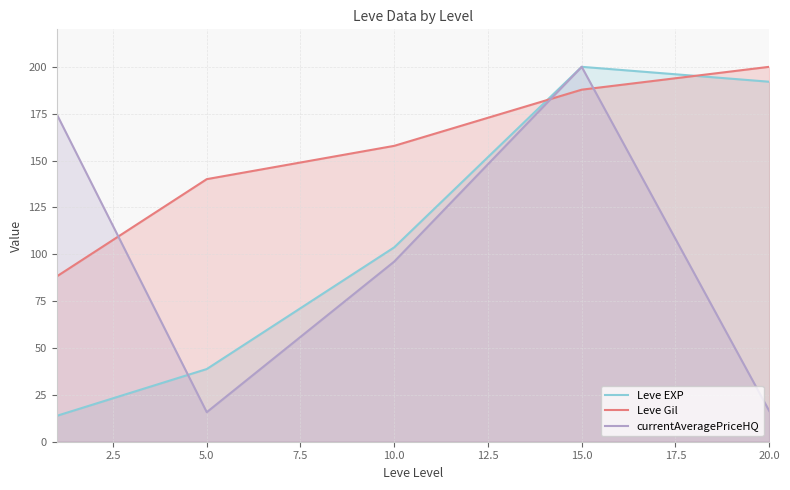

Reading left to right, transcribe all the data shown in this chart.

Leve EXP: 13.8	38.8	103.7	200.0	192.0
Leve Gil: 88.2	140.1	157.8	187.8	200.0
currentAveragePriceHQ: 174.7	15.8	96.1	200.0	16.5